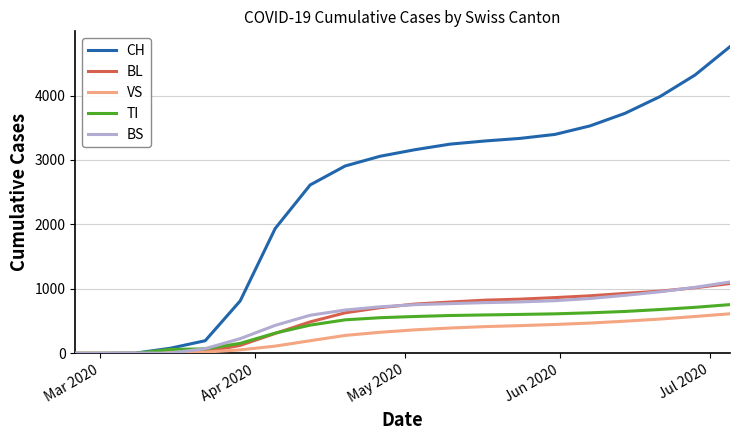

Which series has the largest total across all categories?

CH